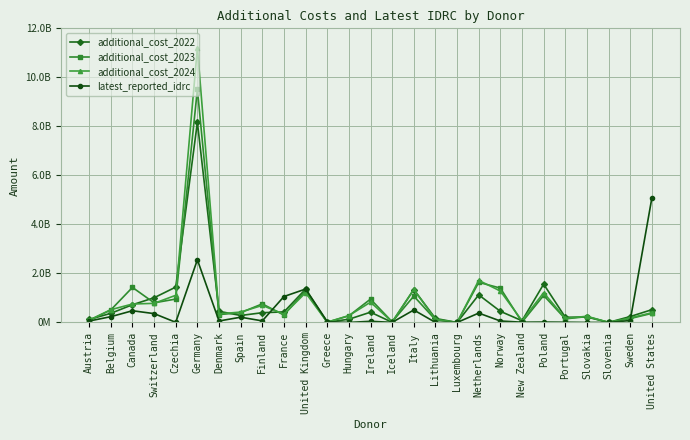

At which category is the sum across all series the highest?

Germany